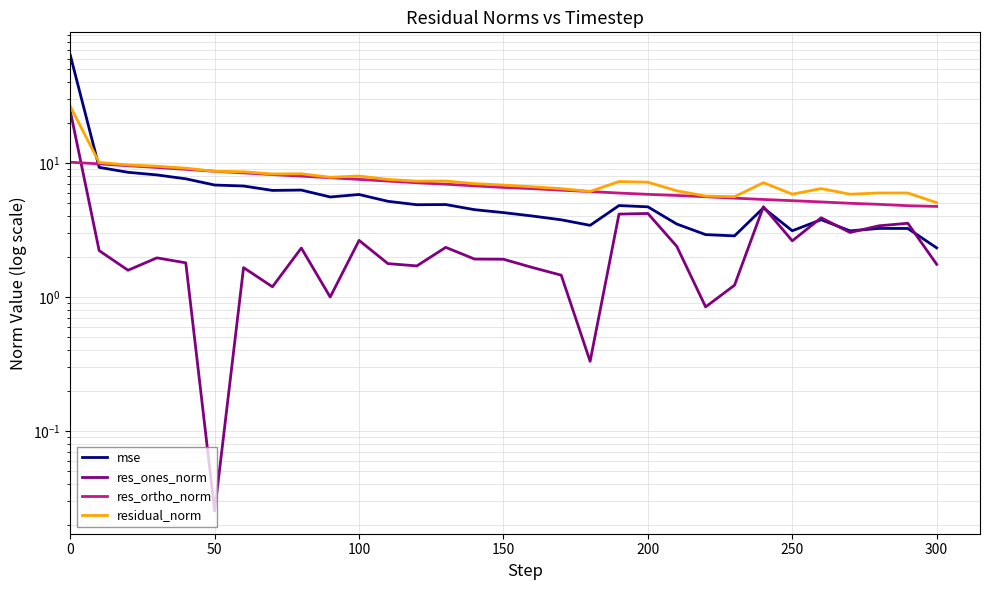

Reading right to left, what are all the values shown in this chart?

mse: 2.3	3.3	3.3	3.1	3.8	3.1	4.6	2.9	2.9	3.5	4.7	4.8	3.4	3.8	4.0	4.3	4.5	4.9	4.9	5.2	5.8	5.6	6.3	6.3	6.7	6.9	7.6	8.2	8.5	9.3	63.9
res_ones_norm: 1.8	3.6	3.4	3.0	3.9	2.6	4.7	1.2	0.8	2.4	4.2	4.2	0.3	1.5	1.7	1.9	1.9	2.4	1.7	1.8	2.7	1.0	2.3	1.2	1.7	0.0	1.8	2.0	1.6	2.2	24.5
res_ortho_norm: 4.7	4.8	4.9	5.0	5.1	5.2	5.4	5.5	5.6	5.7	5.8	6.0	6.1	6.3	6.4	6.6	6.8	7.0	7.1	7.3	7.6	7.8	8.0	8.2	8.5	8.7	9.0	9.3	9.6	9.9	10.2
residual_norm: 5.1	6.0	6.0	5.9	6.4	5.9	7.1	5.6	5.7	6.2	7.2	7.3	6.1	6.4	6.7	6.9	7.0	7.3	7.3	7.6	8.0	7.8	8.3	8.3	8.6	8.7	9.2	9.5	9.7	10.1	26.5